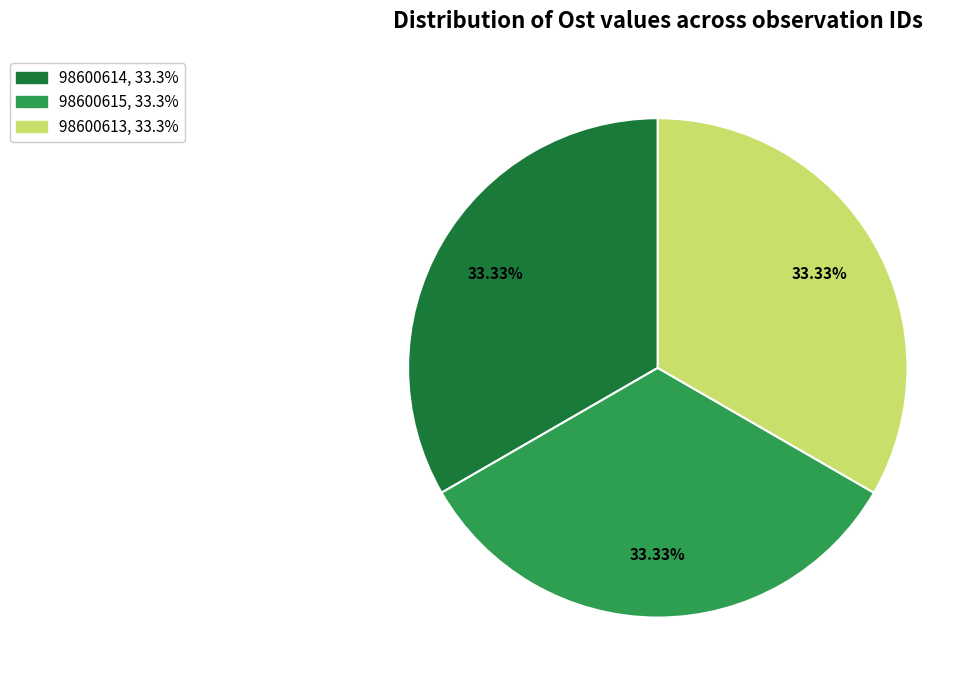

Is there any slice that represents more than half of the pie?

No